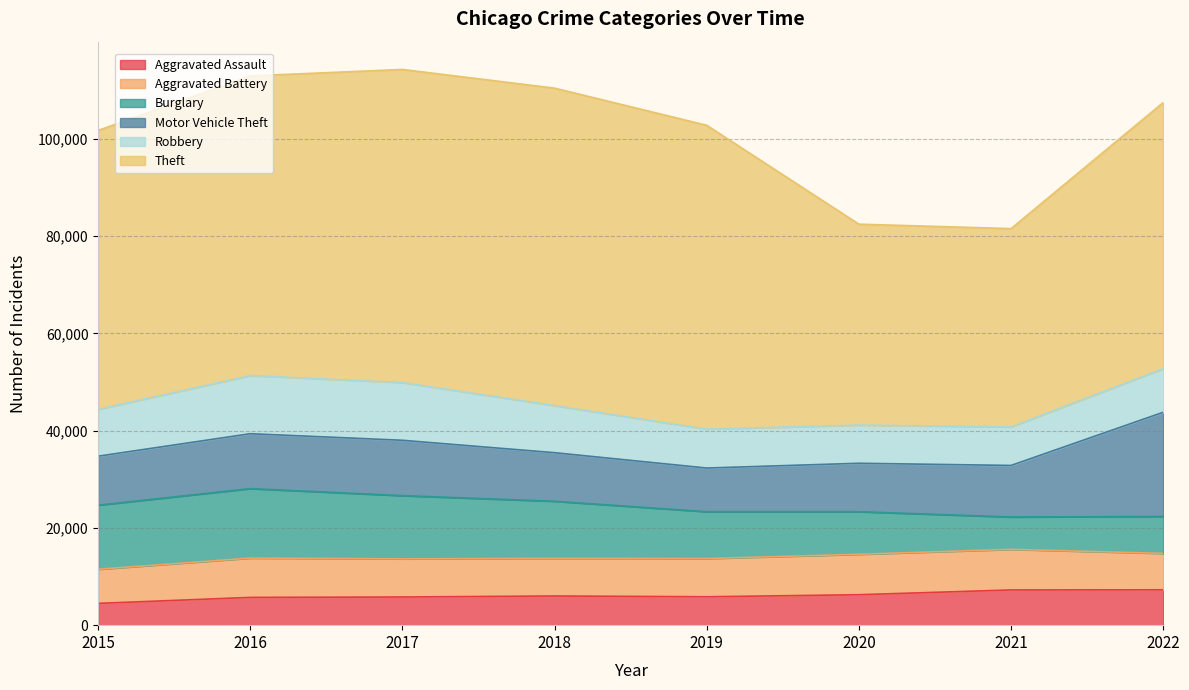

Which category has the highest value in the Aggravated Assault series?

2022